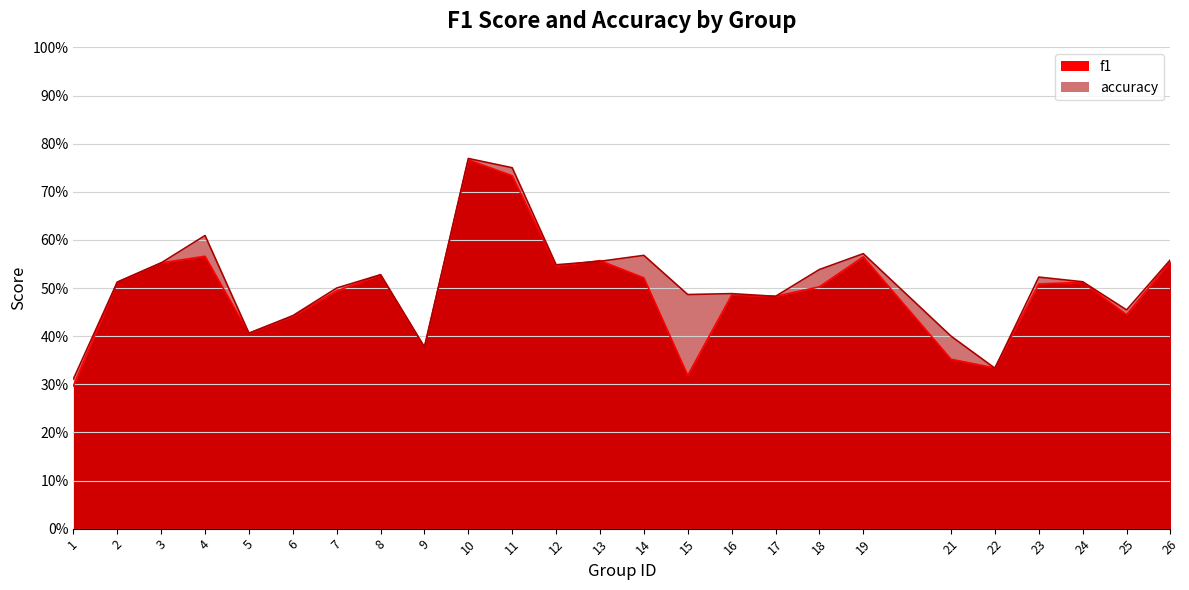

List the series in order of their overall mean, lowest first.

f1, accuracy